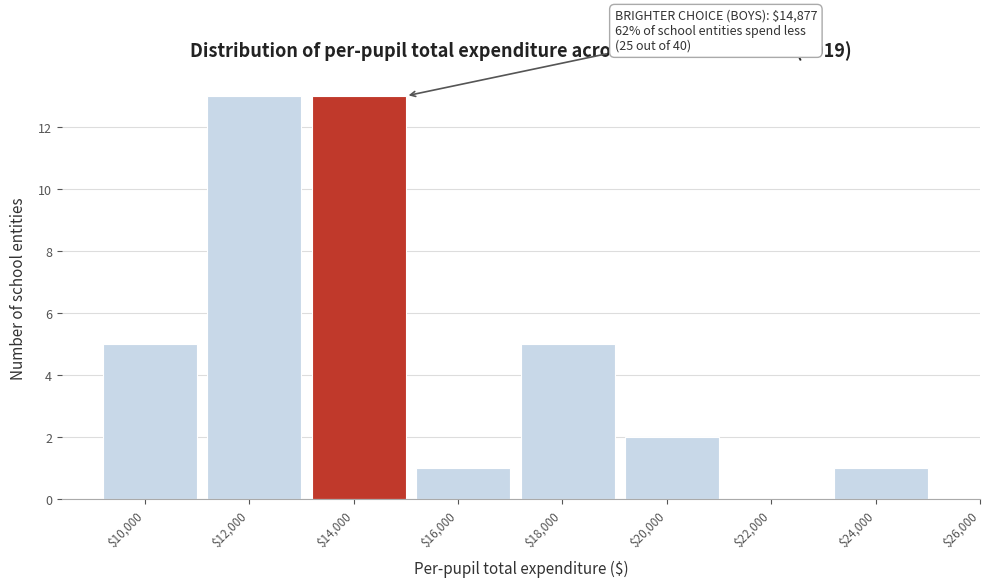

What is the maximum value shown in the chart?

13